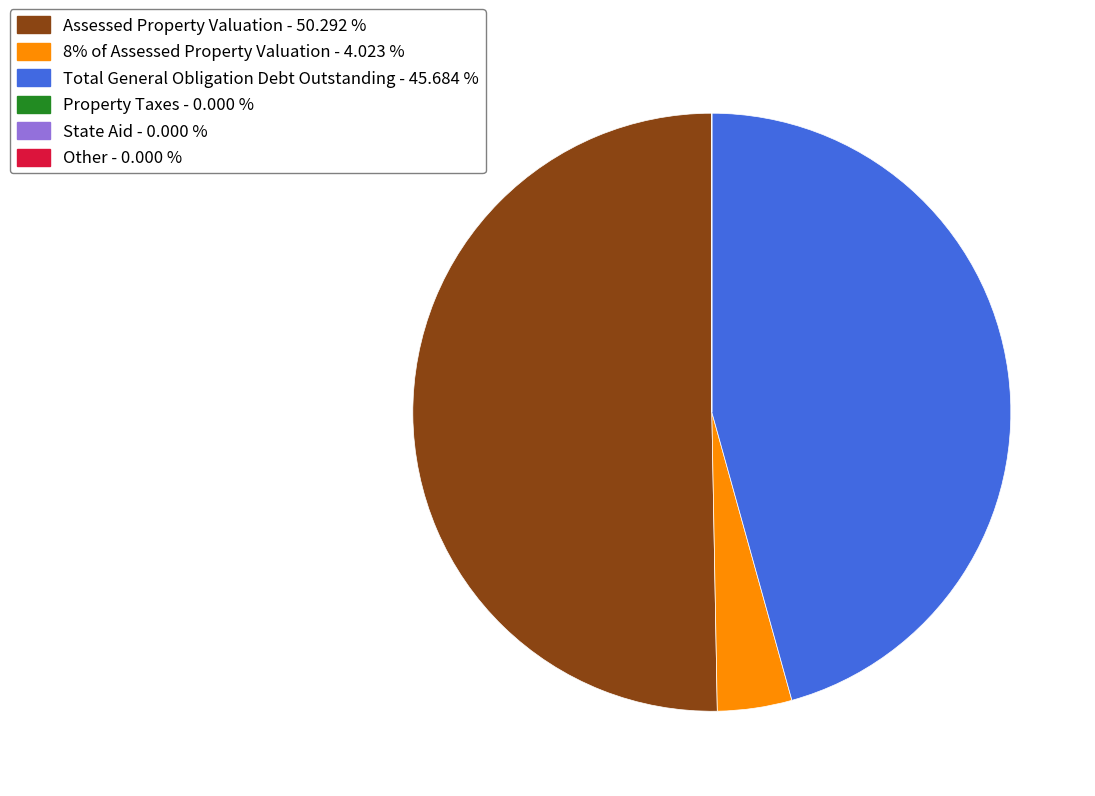

Is it true that Assessed Property Valuation is 41% of the pie?

False